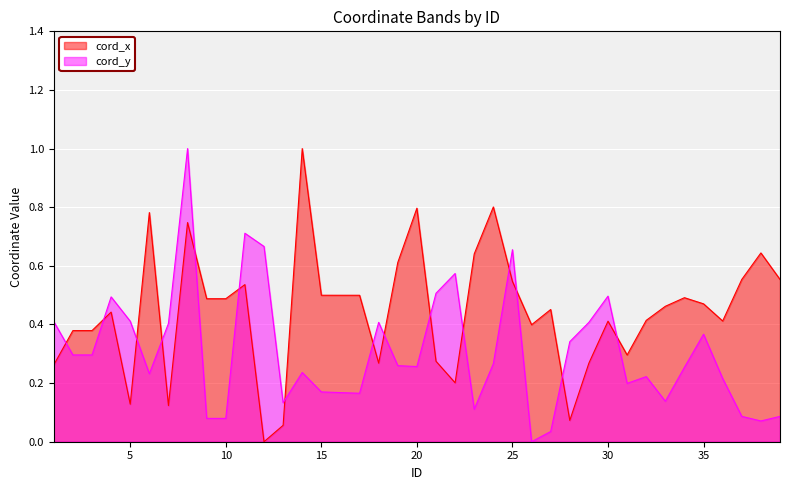

At which category does cord_y reach its first local peak?

4